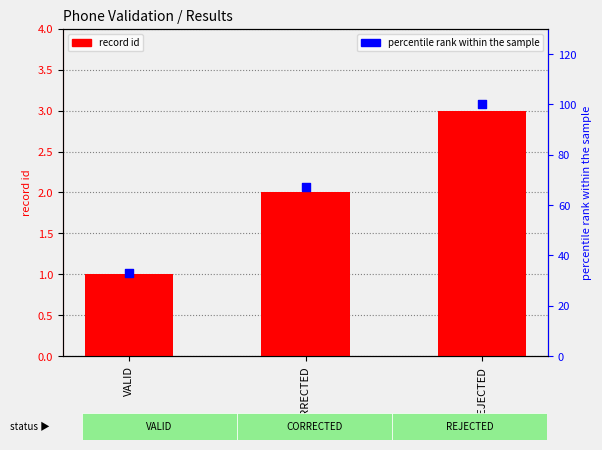

Which series has the largest Y range (max minus min)?

percentile rank within the sample